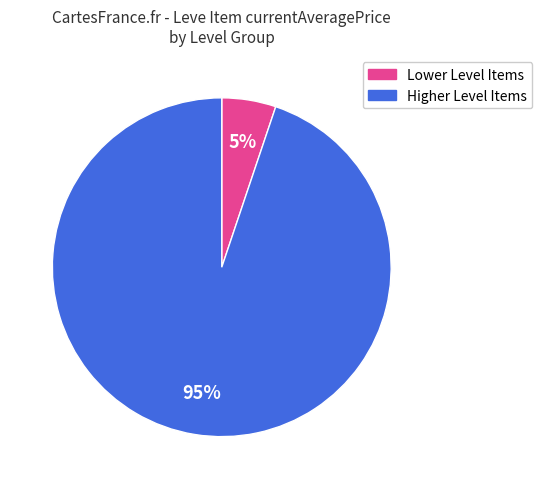

To the nearest percent, what is the average slice percentage?

50%